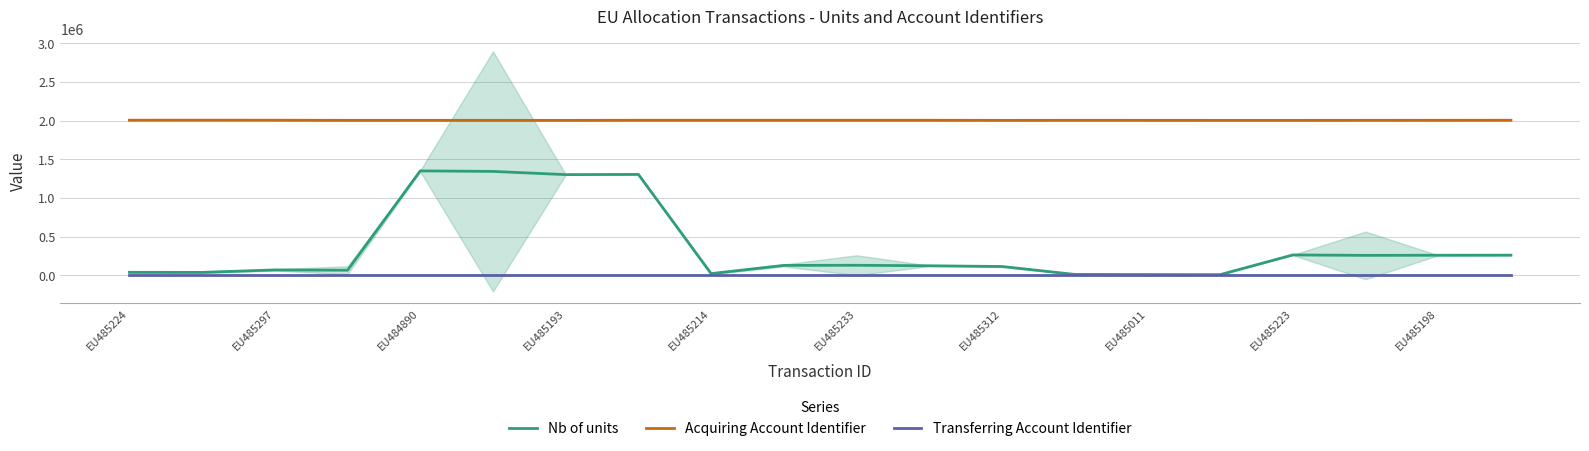

True or false: Acquiring Account Identifier and Nb of units intersect in this chart.

False